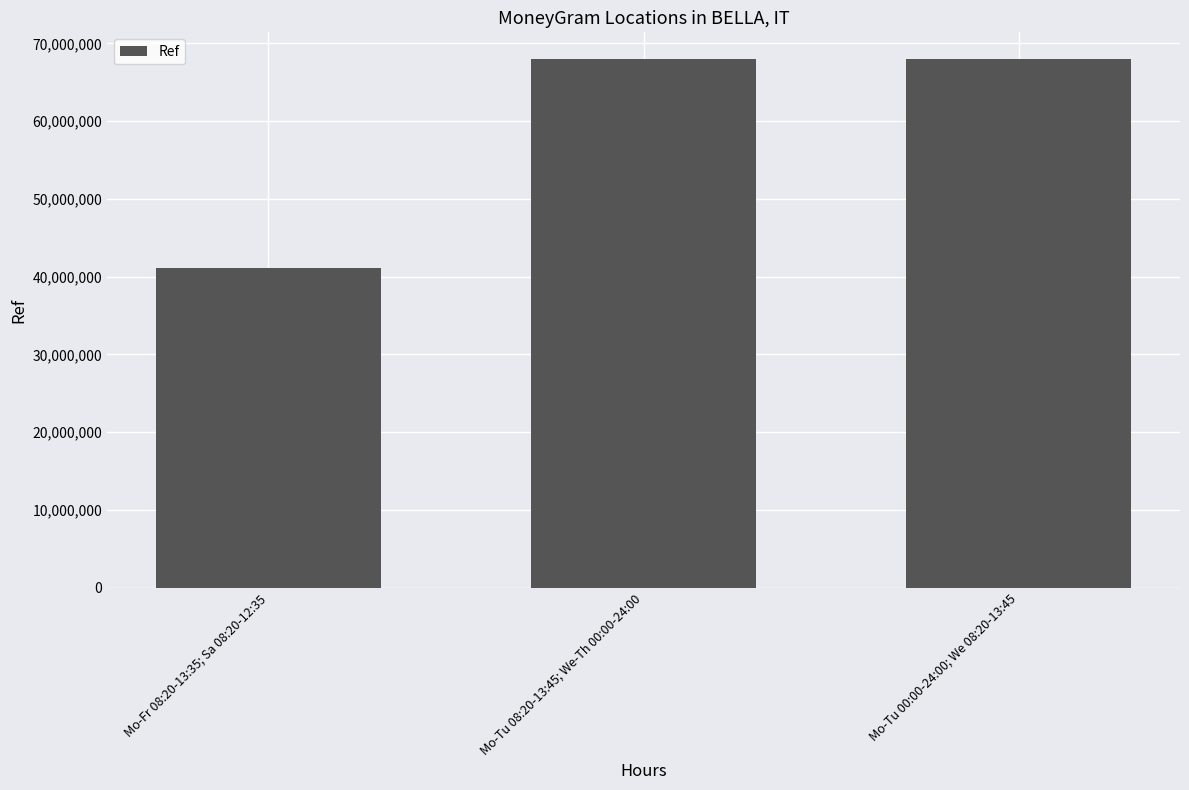

At which category does the chart reach its minimum across all series?

Mo-Fr 08:20-13:35; Sa 08:20-12:35